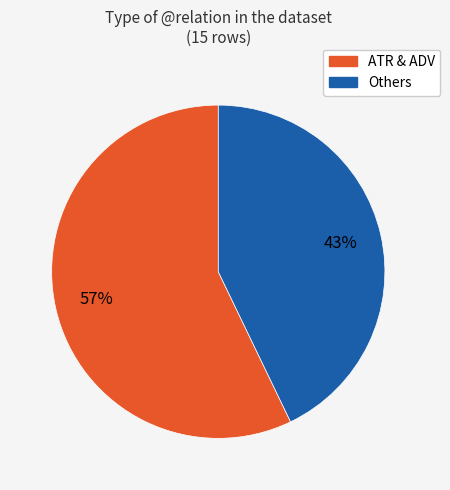

To the nearest percent, what portion does Others represent?

43%